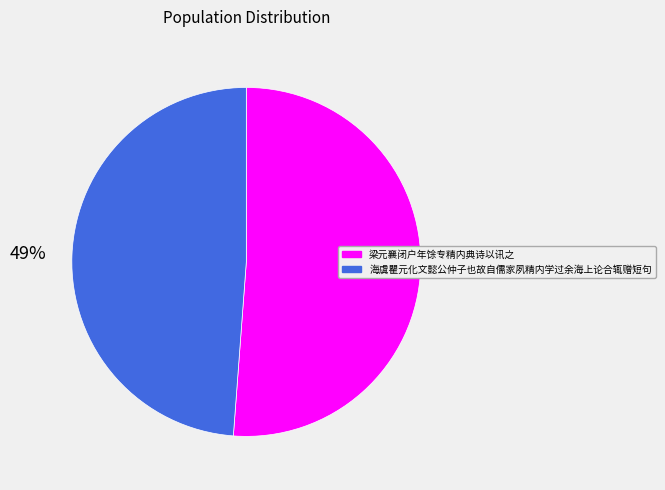

What is the majority slice?

梁元襄闭户年馀专精内典诗以讯之